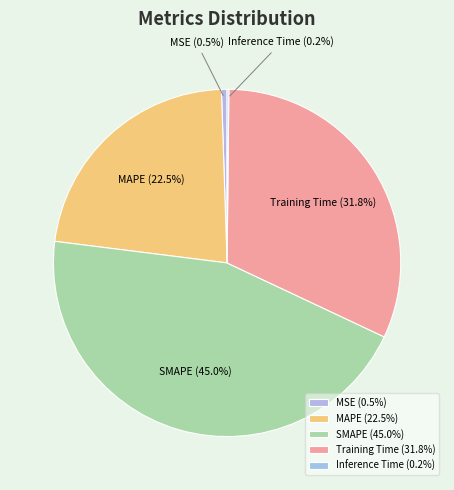

How much of the chart is everything except MSE?

99.5%